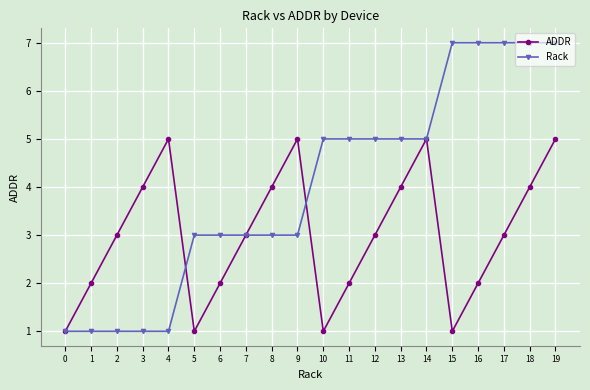

How many lines are shown in the chart?

2